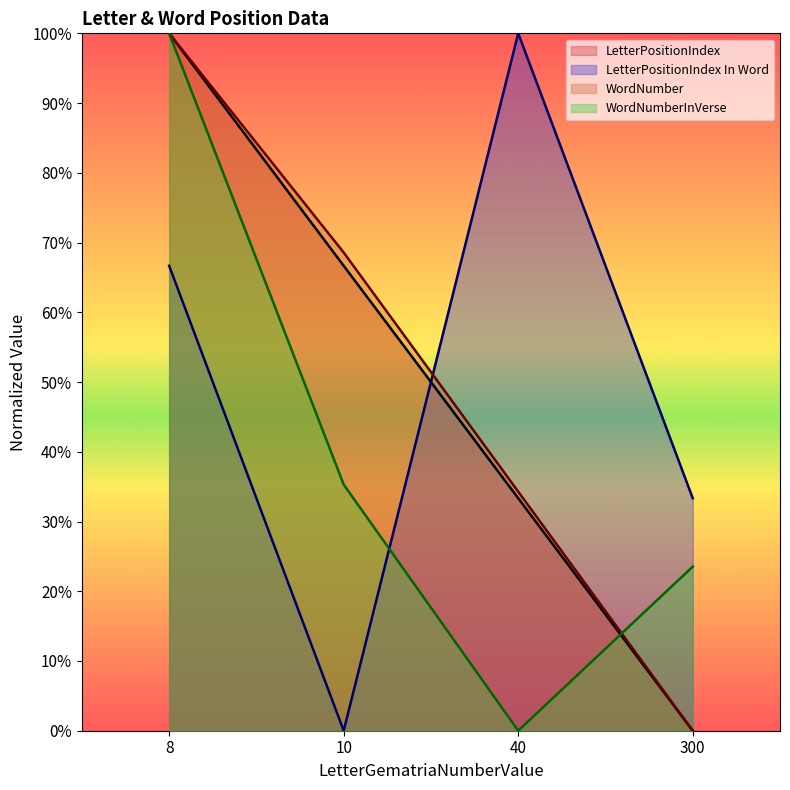

Where is the first local minimum for WordNumberInVerse?

40